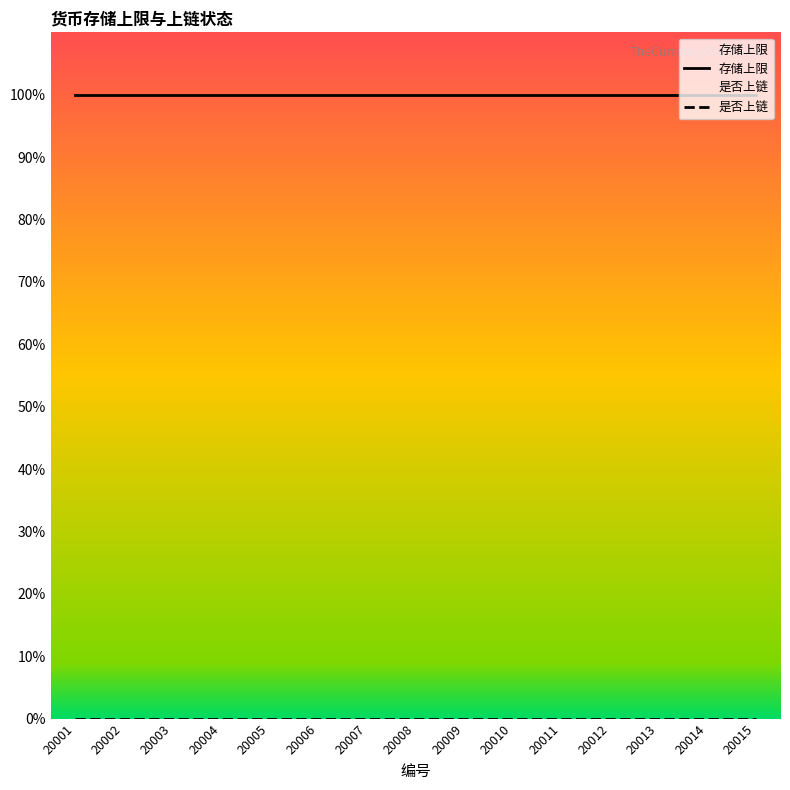

Which category has the lowest value in the 存储上限 series?

20001